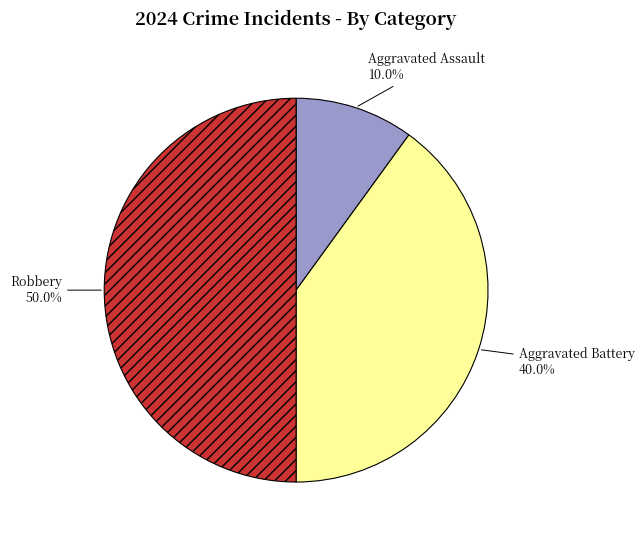

Does Aggravated Battery account for over 50% of the chart?

No